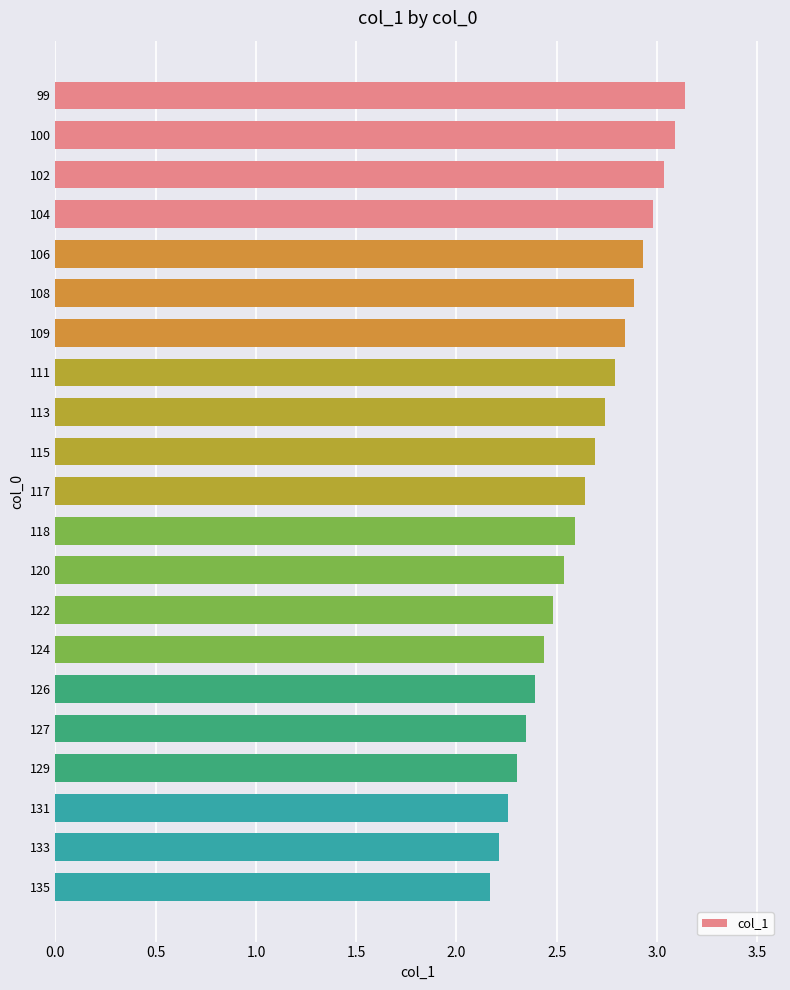

What is the difference between the second highest and minimum values?

0.9